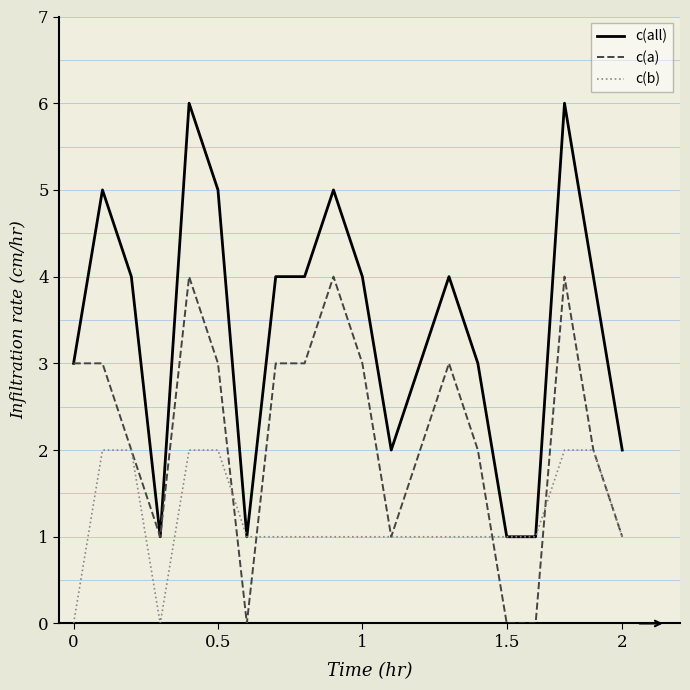

Does the chart display data point markers on the line(s)?

No